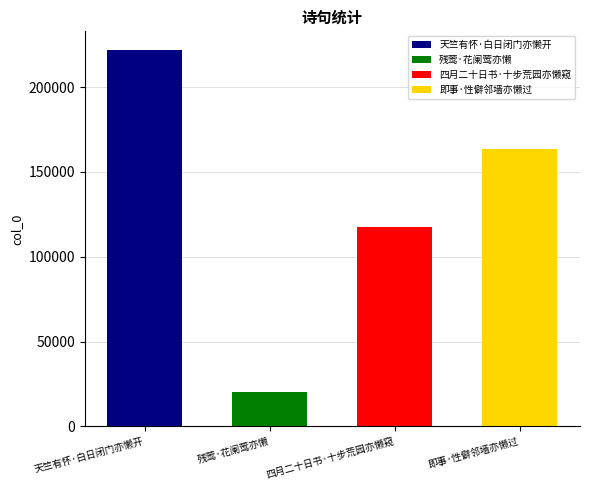

What is the approximate value at 四月二十日书·十步荒园亦懒窥?

117260